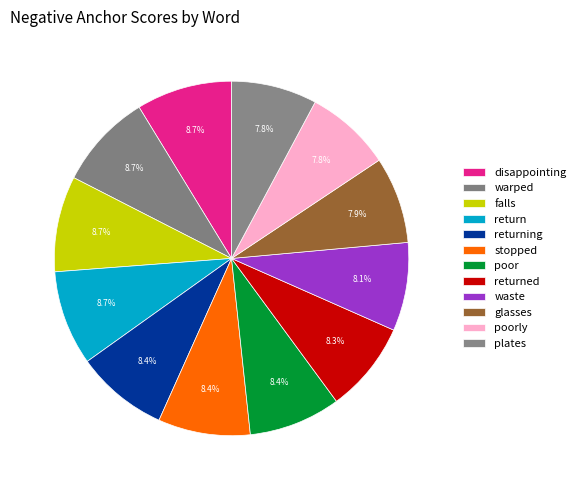

How much of the chart is everything except return?

91.3%